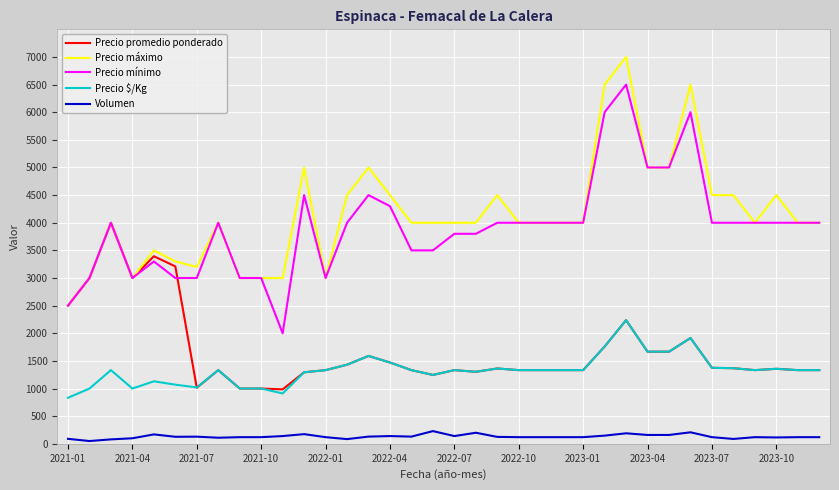

What is the minimum value for Precio $/Kg?

833